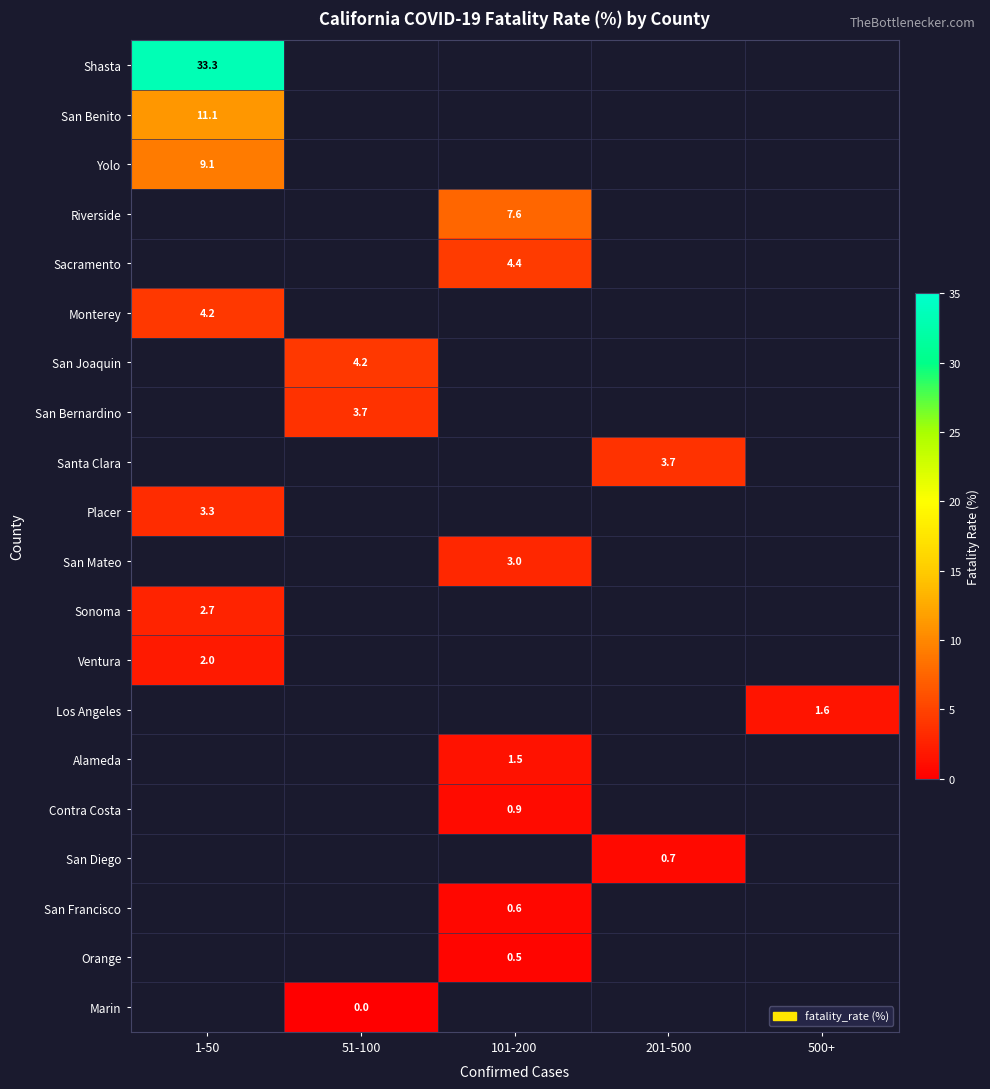

Which has a higher value, 201-500 or 51-100?

51-100